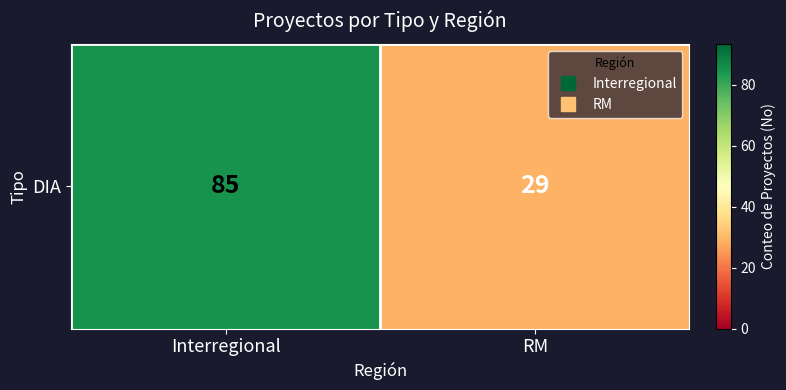

Which label corresponds to the largest value in the chart?

Interregional